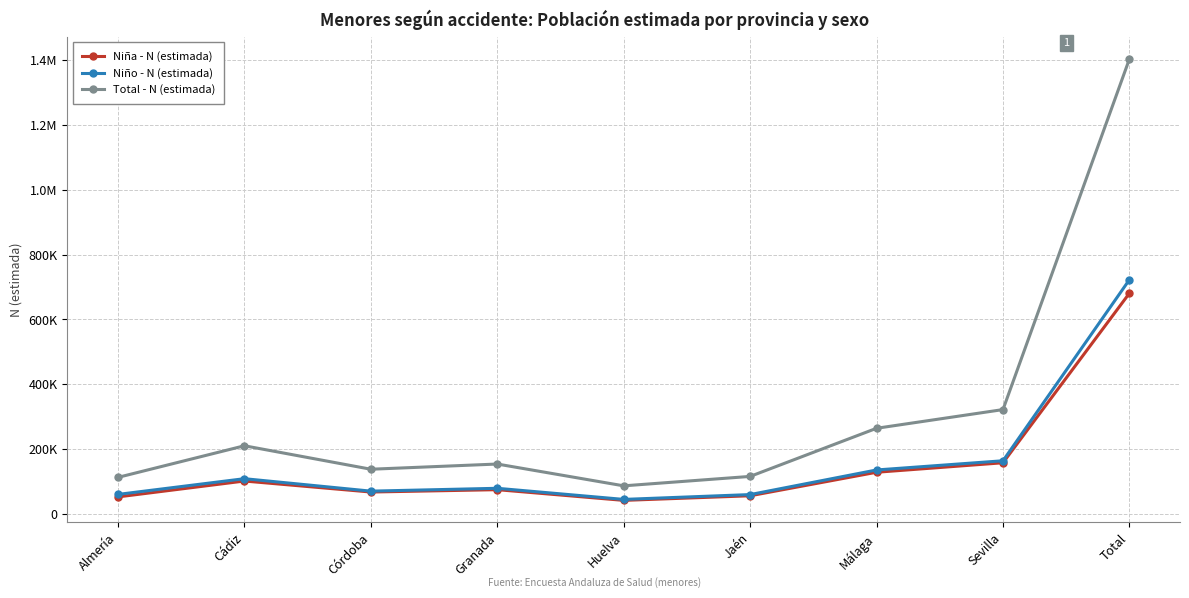

What are all the series names shown in the legend?

Niña - N (estimada), Niño - N (estimada), Total - N (estimada)